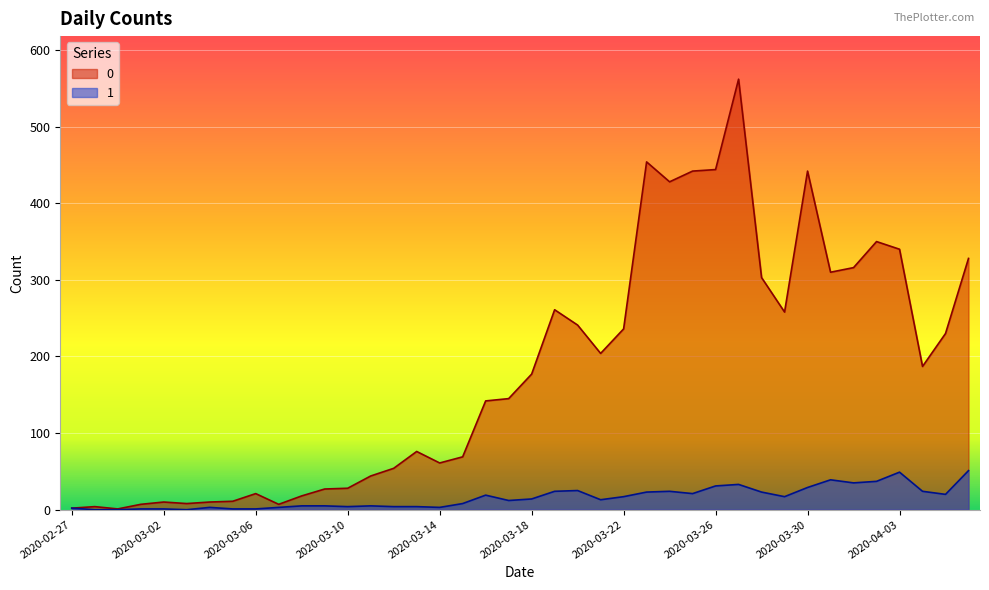

True or false: 1 and 0 intersect in this chart.

False